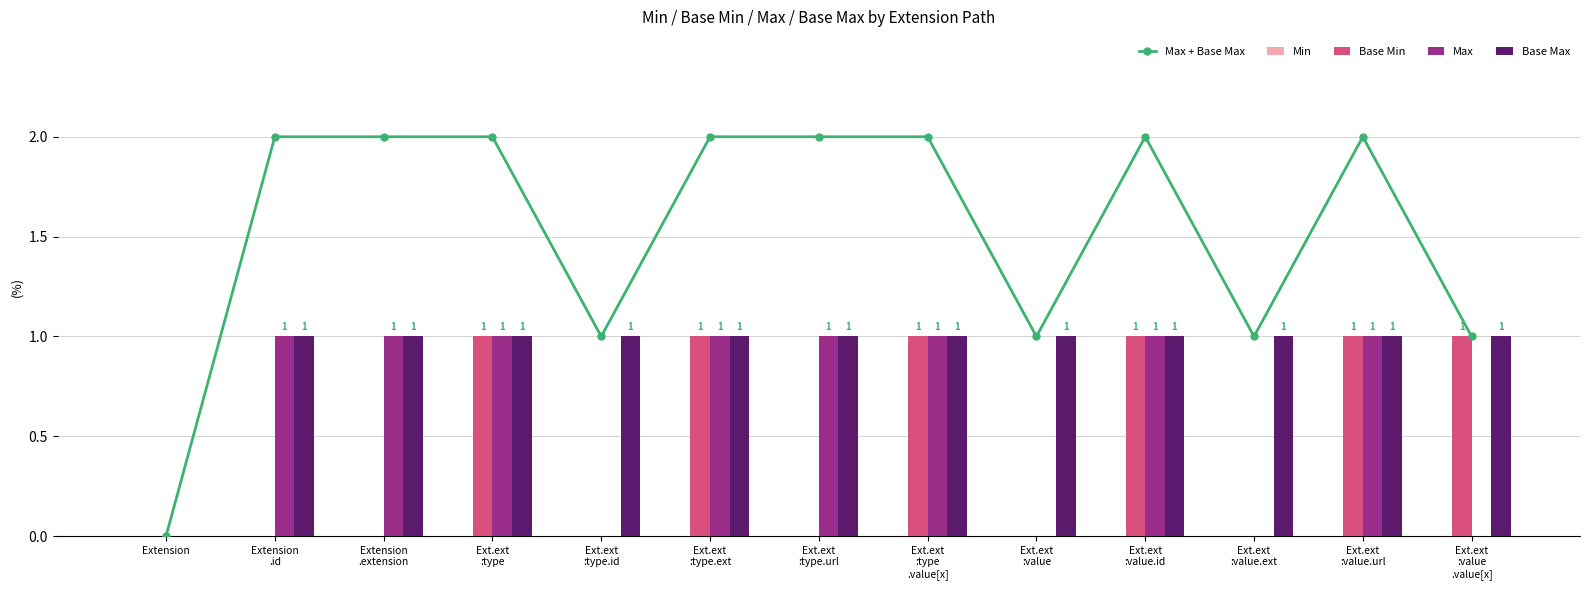

Count the Max + Base Max values in the range 1 to 2.

12